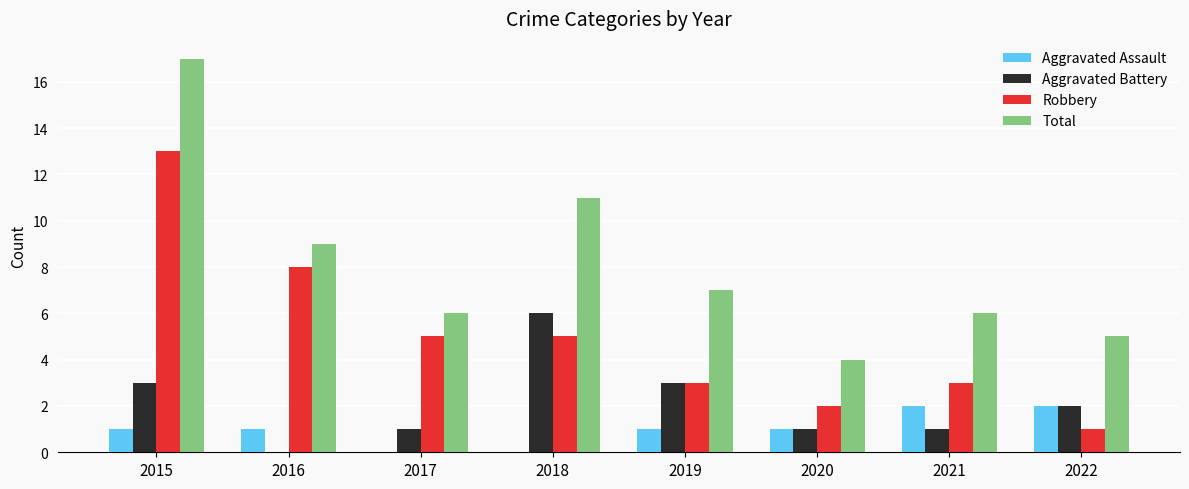

Between 2021 and 2022, which series saw the biggest shift?

Robbery